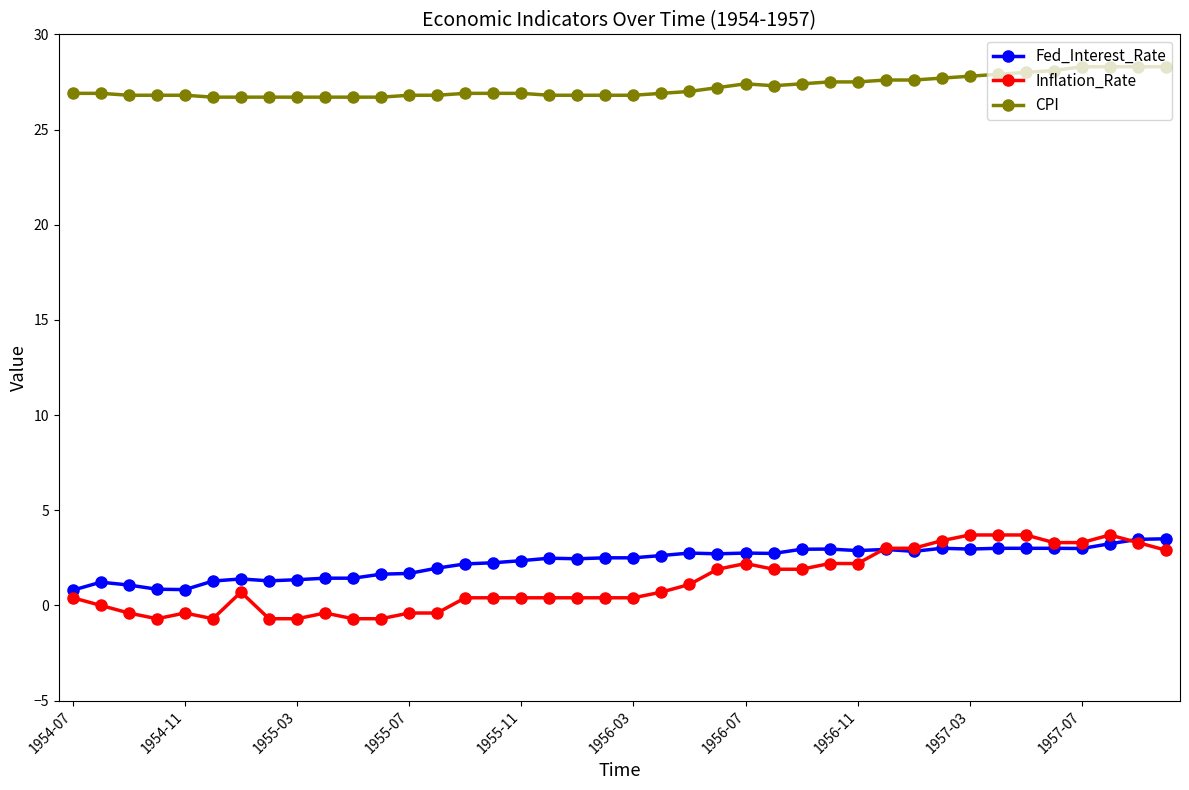

Count the number of data series in this chart.

3